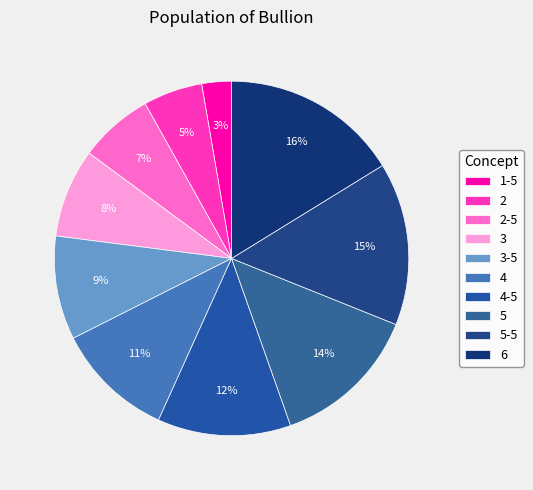

Rank the categories by value from highest to lowest.

6, 5-5, 5, 4-5, 4, 3-5, 3, 2-5, 2, 1-5